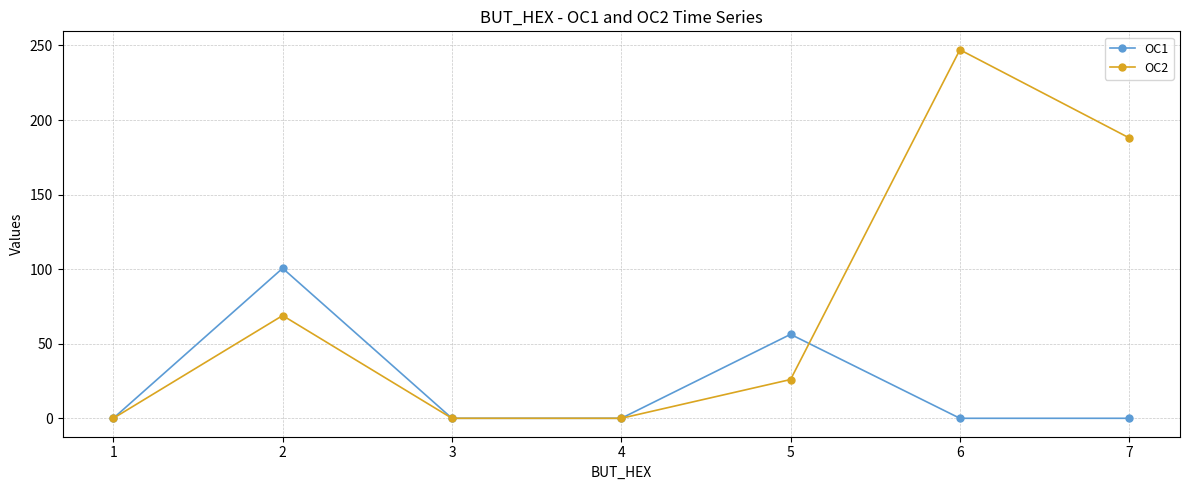

Reading left to right, transcribe all the data shown in this chart.

OC1: 0.0	100.6	0.0	0.0	56.3	0.0	0.0
OC2: 0.0	68.9	0.0	0.0	26.0	247.1	188.0